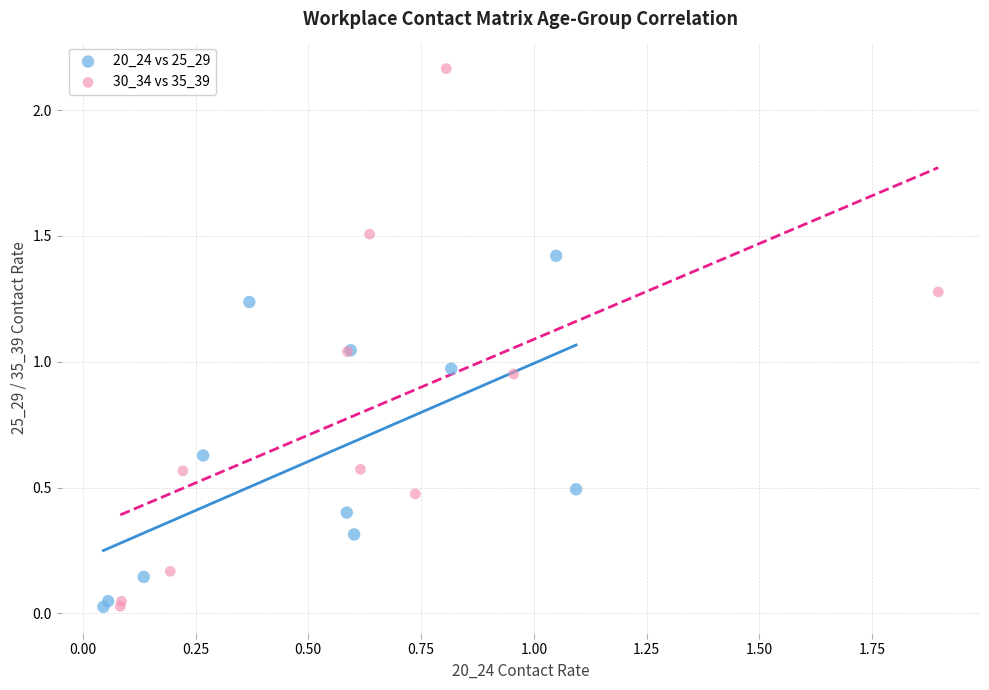

Which series contains the highest Y value?

30_34 vs 35_39